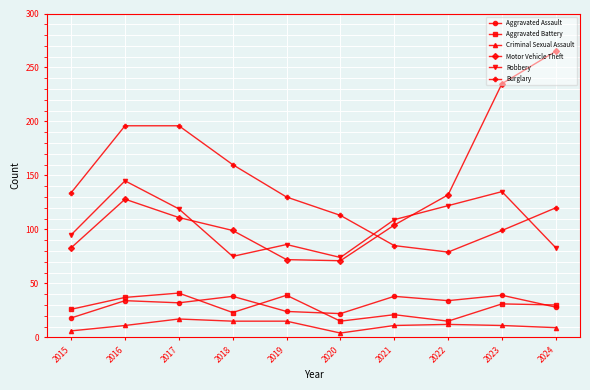

What is the sum of all Motor Vehicle Theft values?

1300